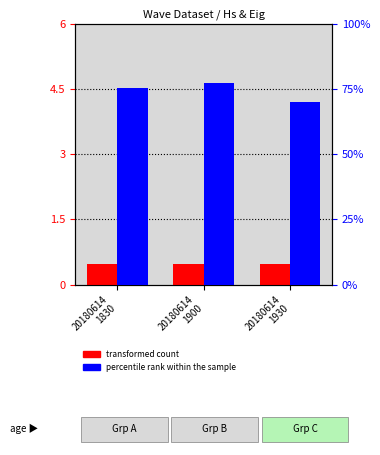

Which series changed the most between 20180614
1900 and 20180614
1930?

percentile rank (Eig)